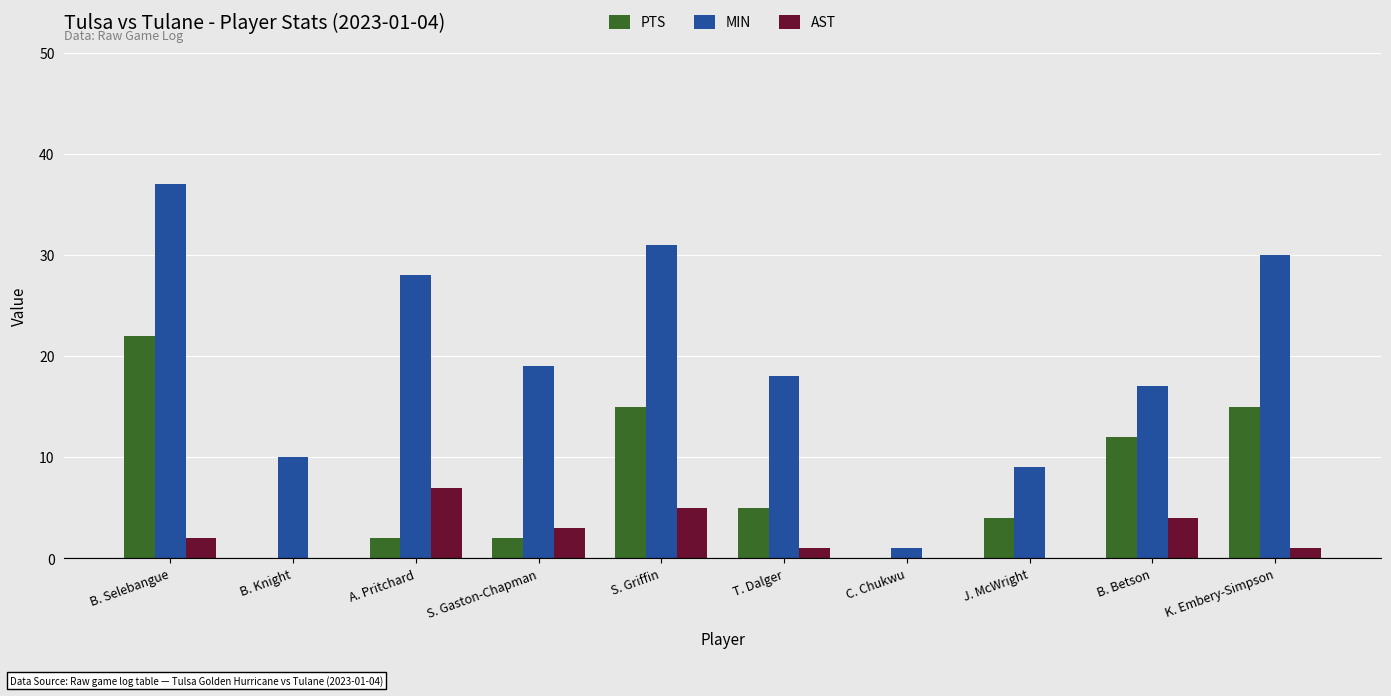

Is it true that AST equals 0 at J. McWright?

True